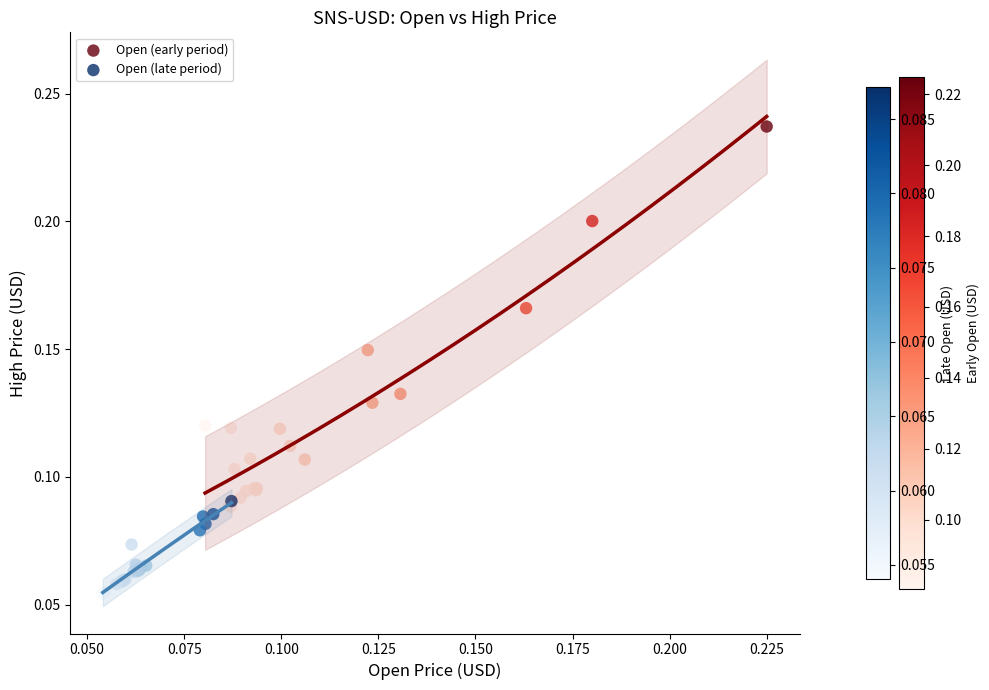

Which series contains the lowest Y value?

Open (late period)